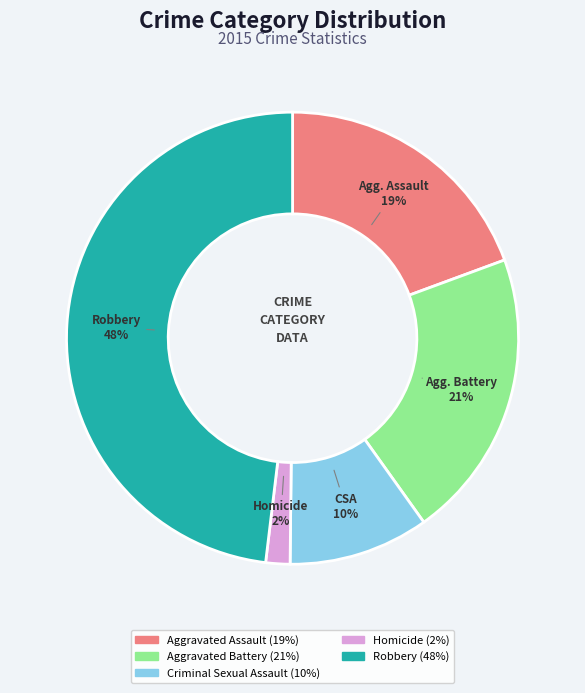

To the nearest percent, what is the difference between the largest and smallest slice percentages?

46%